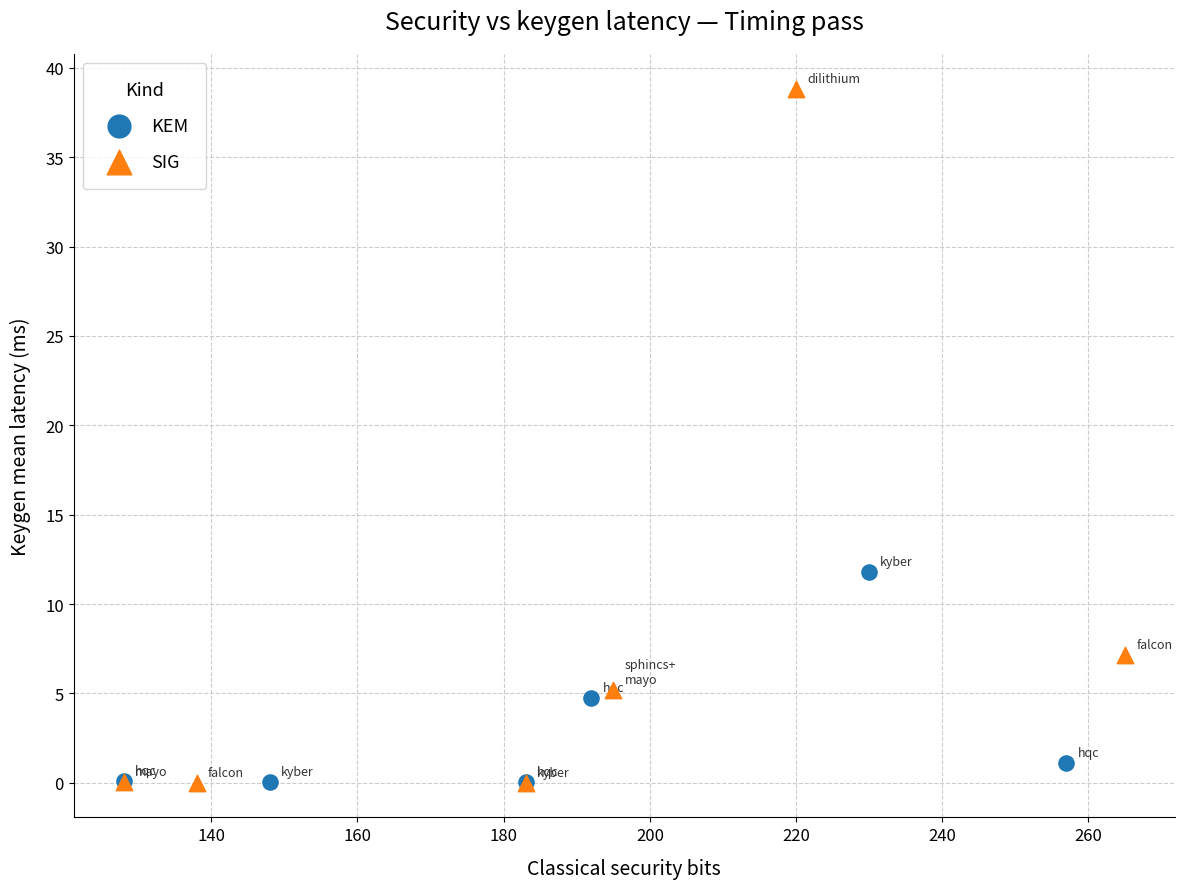

Which series reaches the maximum Y coordinate?

SIG